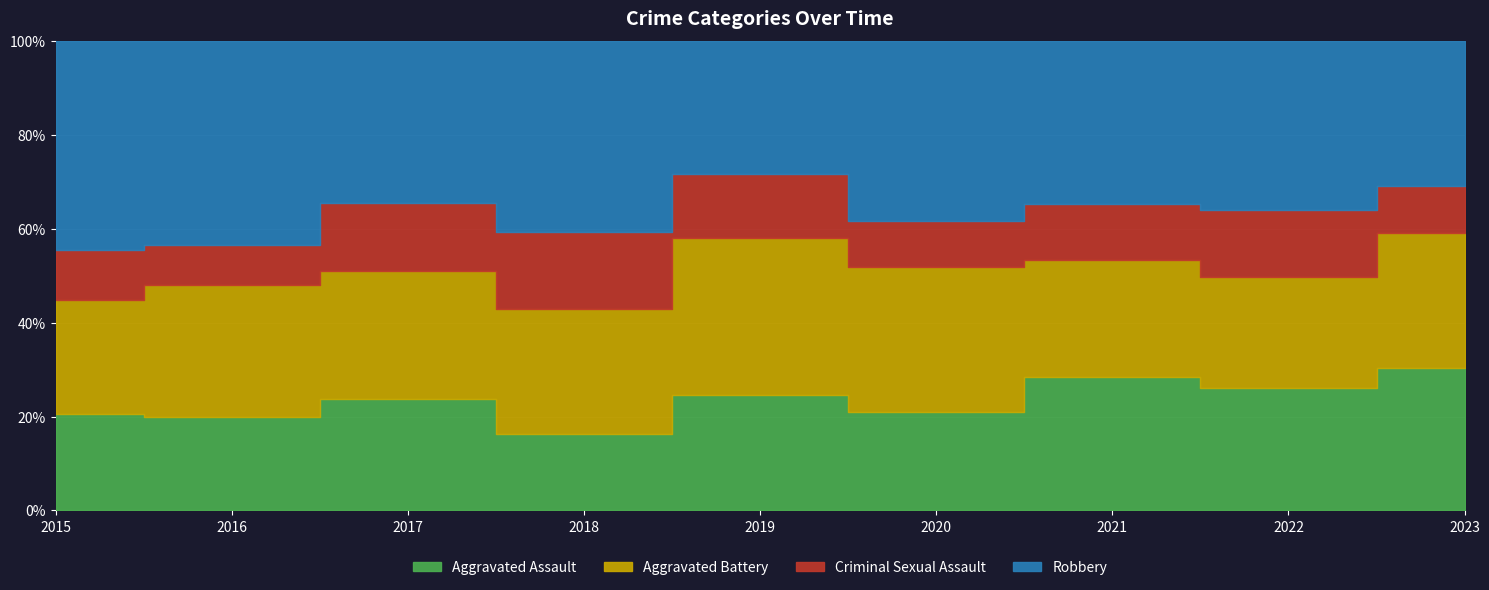

Does the chart have visible grid lines?

Yes